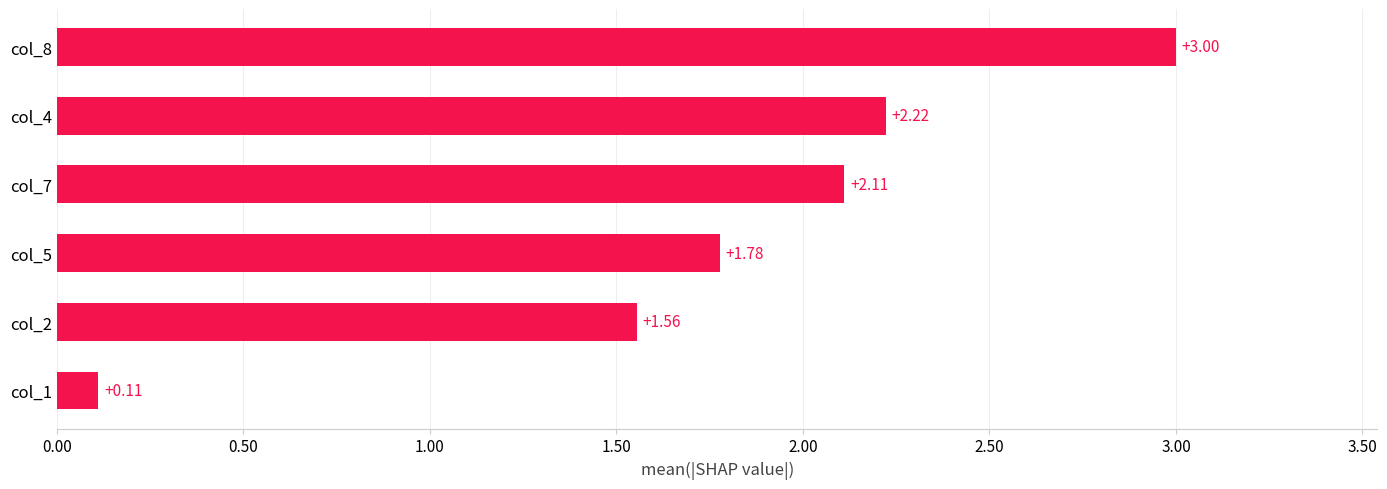

What is the difference between the maximum and second lowest values?

1.4